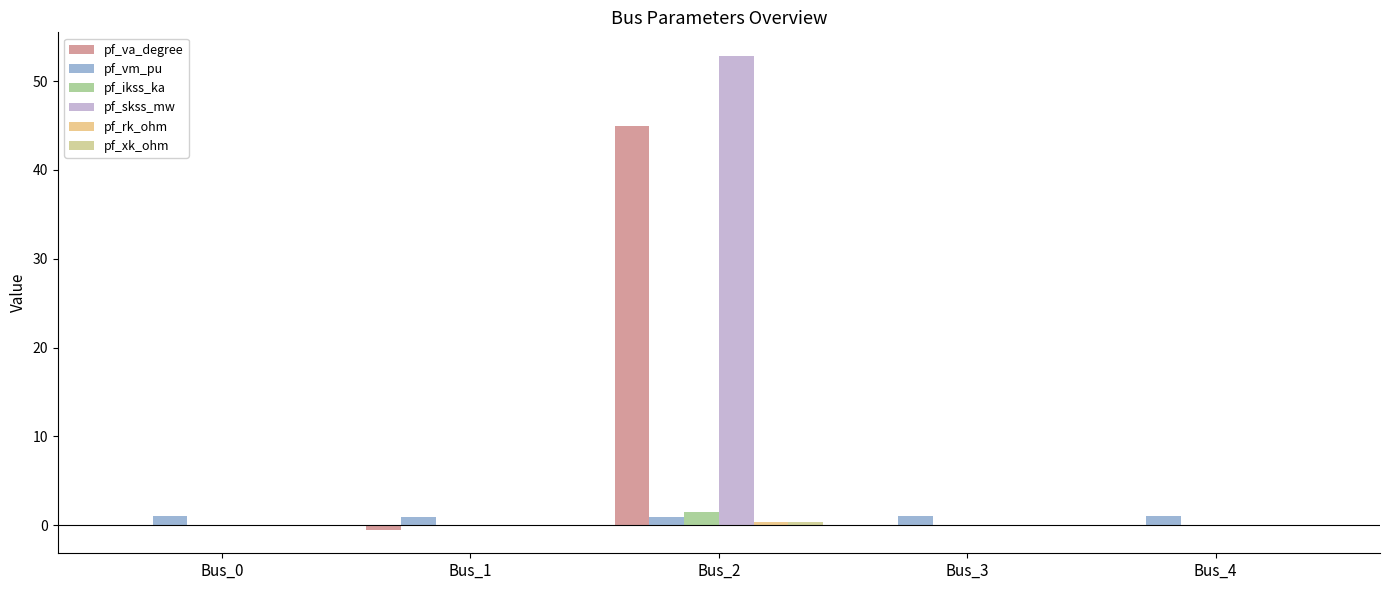

Are the bars horizontal?

No